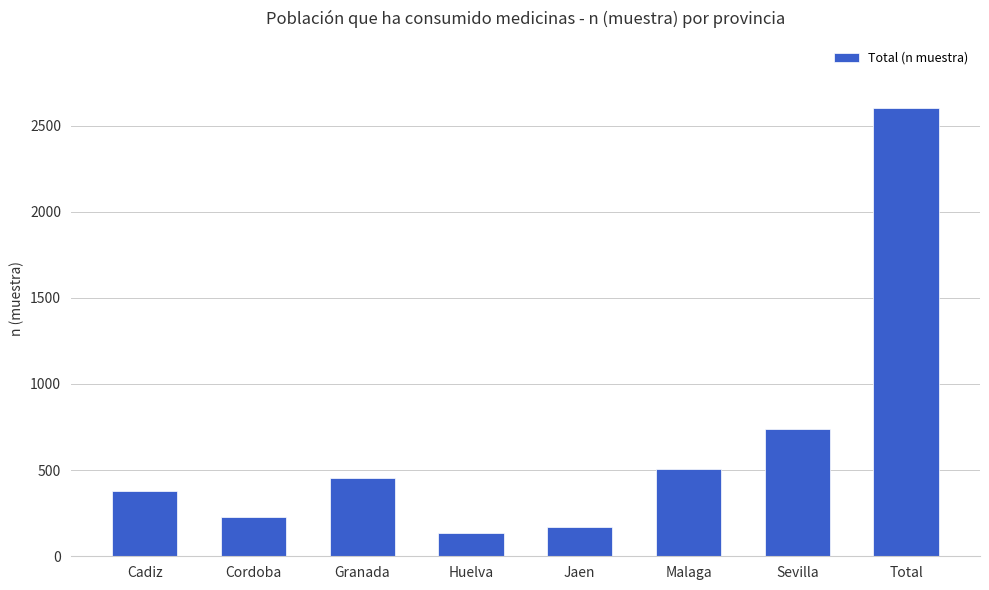

List the labels in order of value, largest first.

Total, Sevilla, Malaga, Granada, Cadiz, Cordoba, Jaen, Huelva